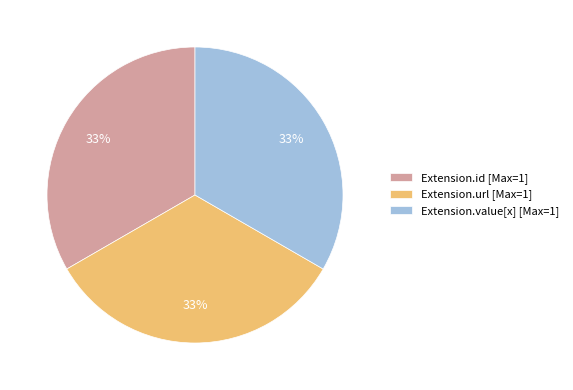

Is Extension.url [Max=1] the majority of the pie?

No